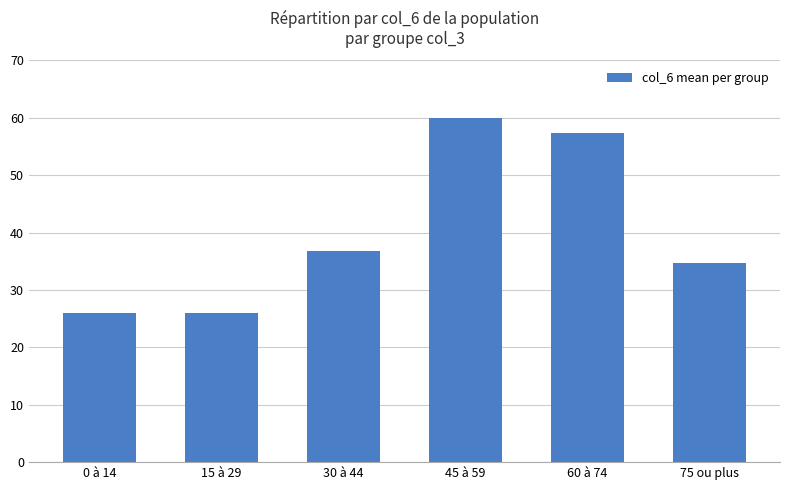

What position from the left is 30 à 44?

3